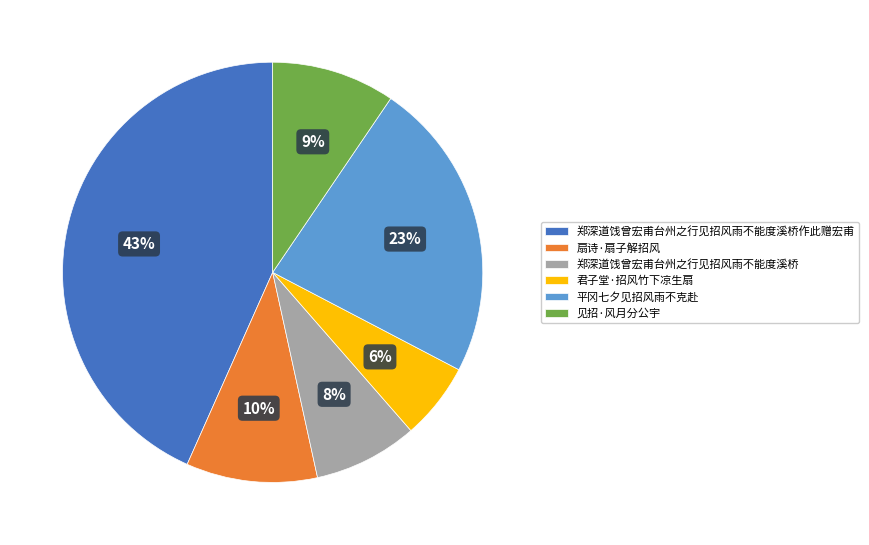

Is 郑深道饯曾宏甫台州之行见招风雨不能度溪桥作此赠宏甫 the majority of the pie?

No